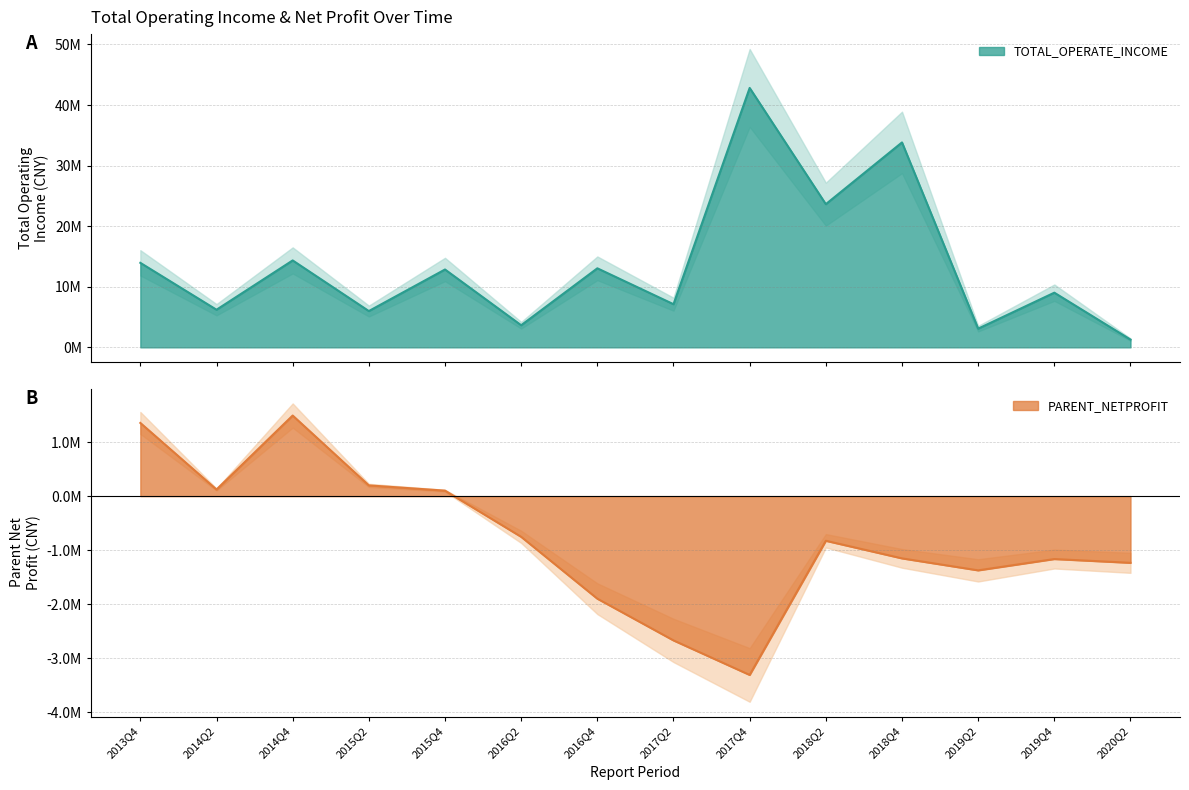

What are all the series names shown in the legend?

TOTAL_OPERATE_INCOME, PARENT_NETPROFIT